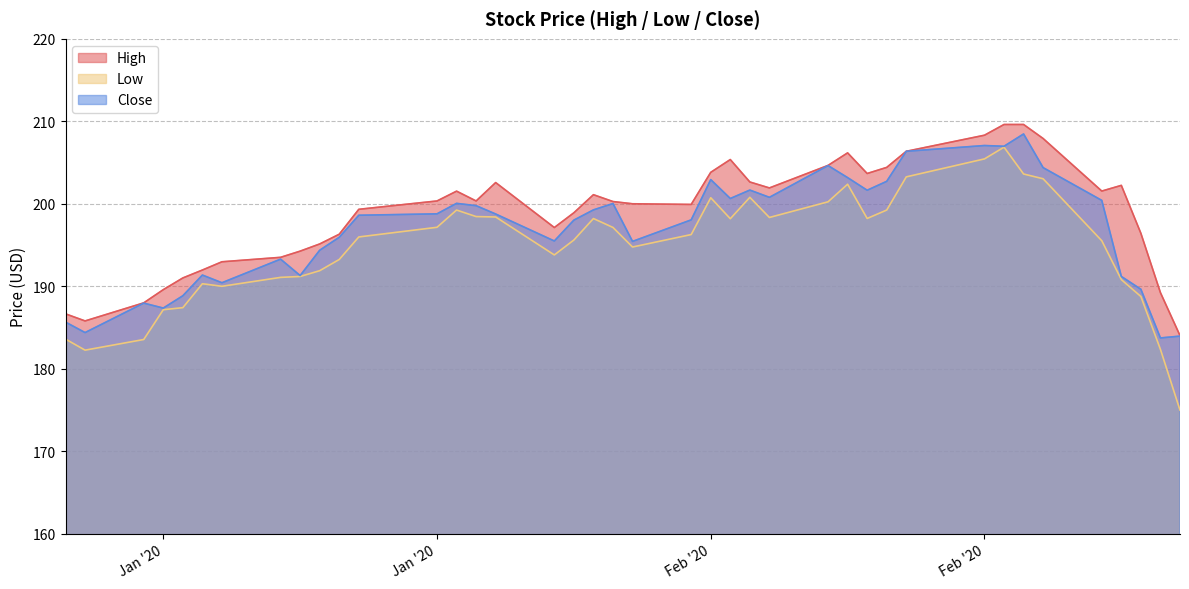

At how many categories does at least one series exceed 204?

9